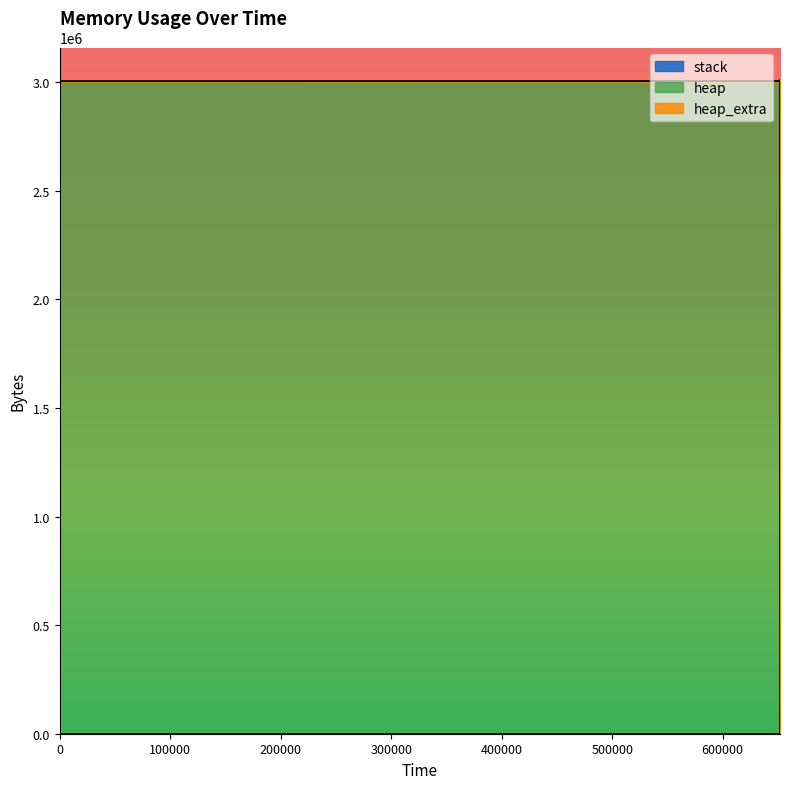

True or false: stack and heap_extra cross at least once.

False